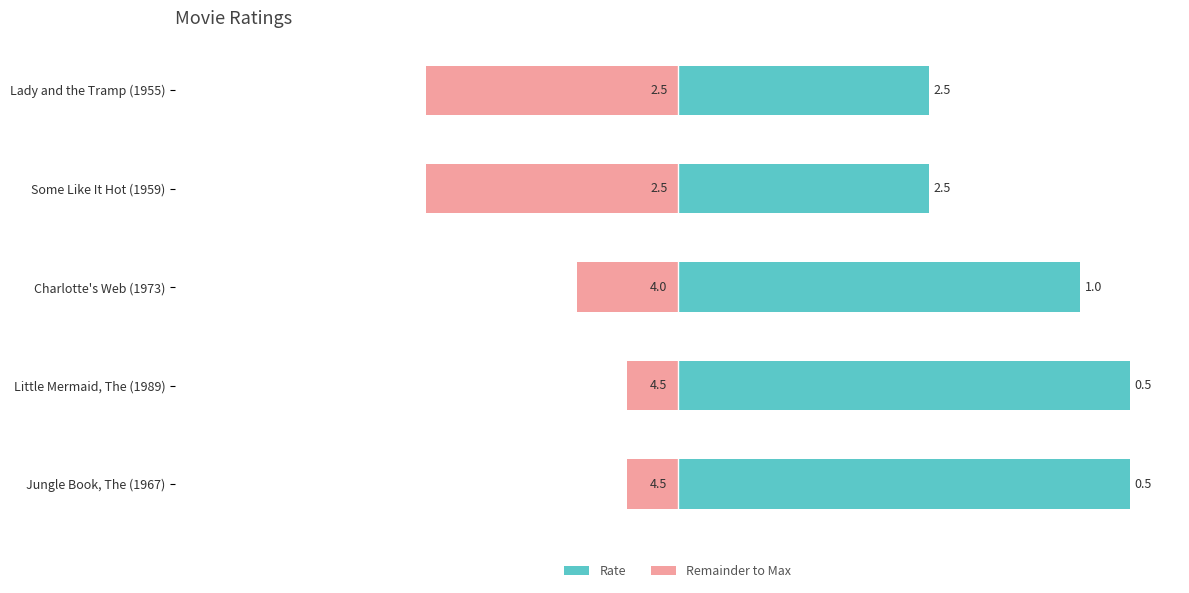

What value does the data have at Lady and the Tramp (1955)?

2.5